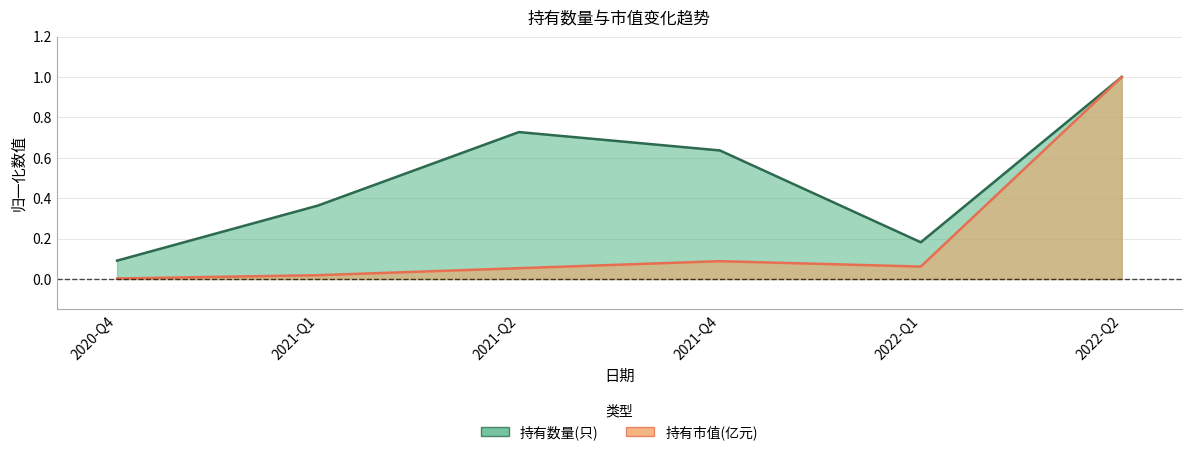

Count the 持有数量(只) values in the range 0 to 1.

6